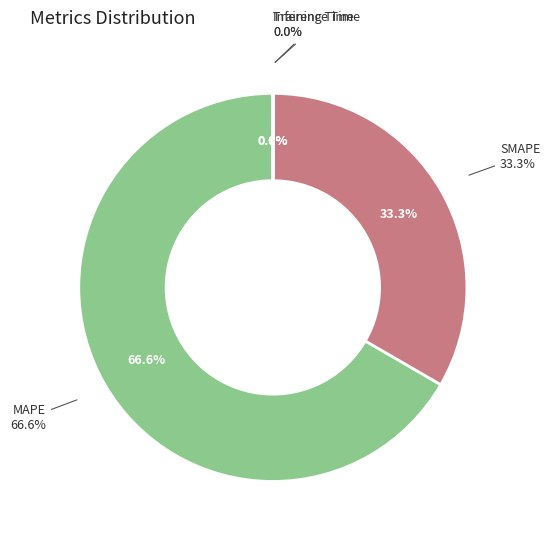

To the nearest percent, what is the difference between the largest and smallest slice percentages?

67%